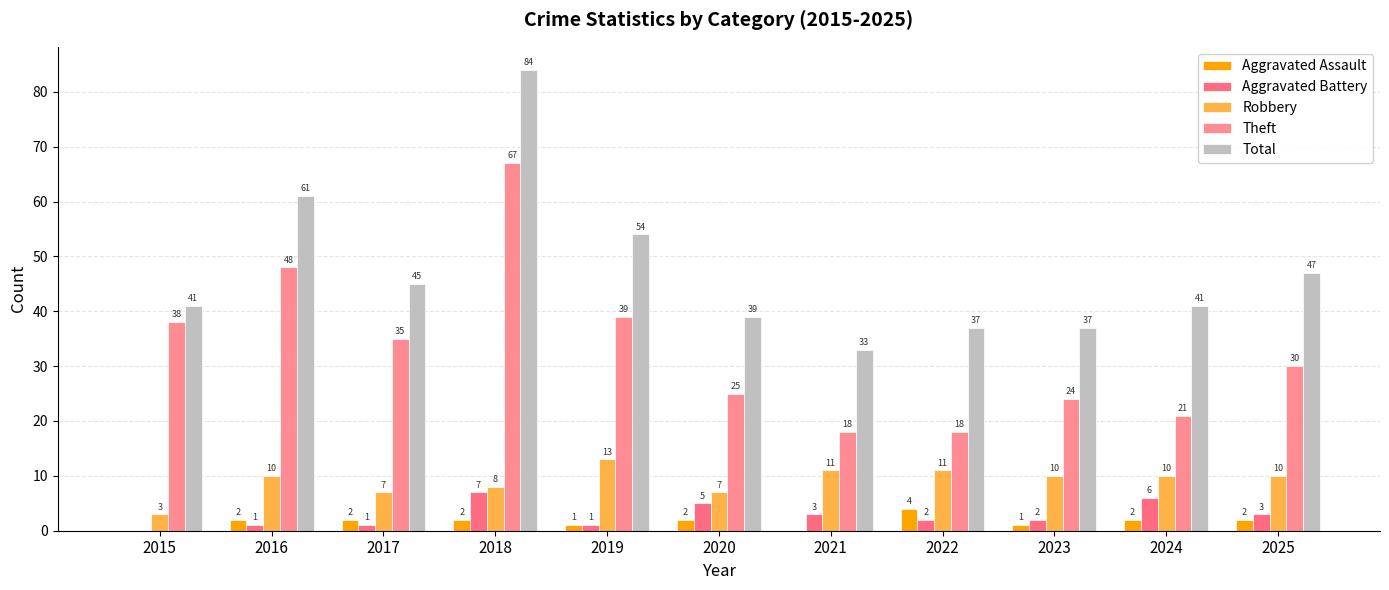

What is the spread (max minus min) of values at 2017?

44